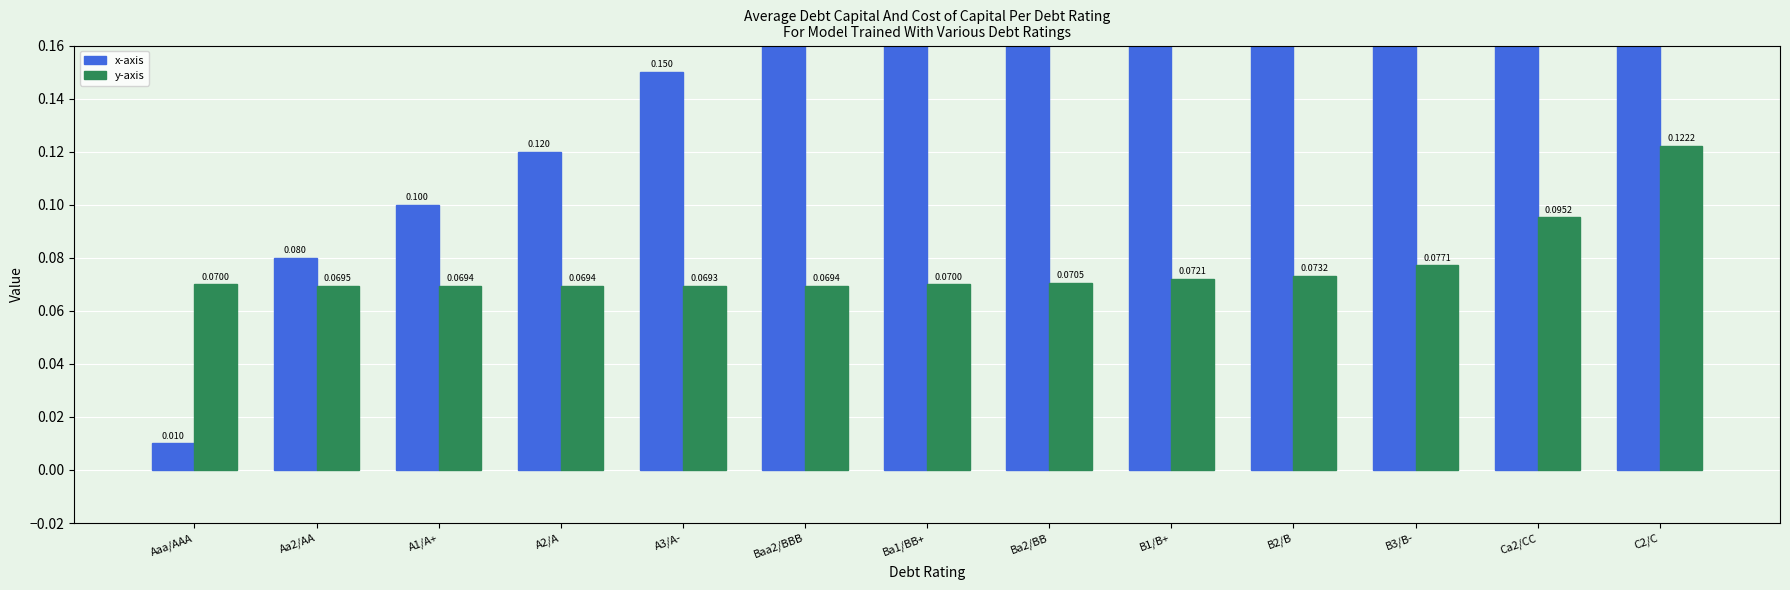

The cost_capital series shows 0.1 at Aaa/AAA. True or false?

True